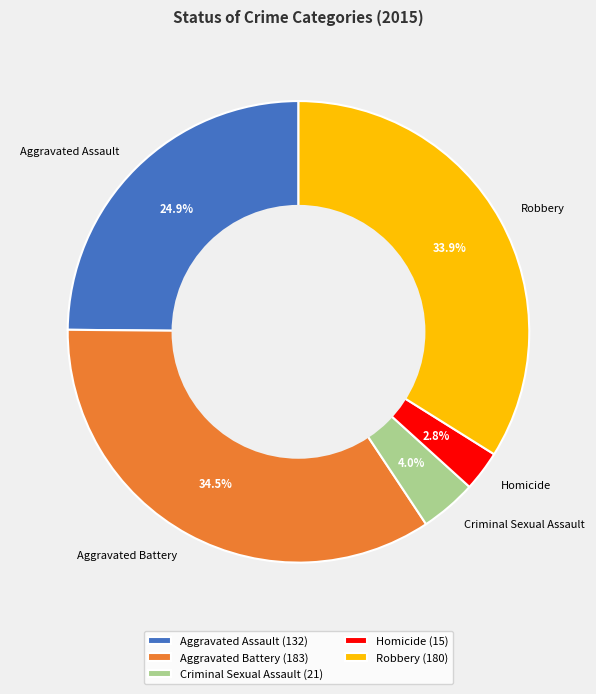

How many slices are in this pie chart?

5